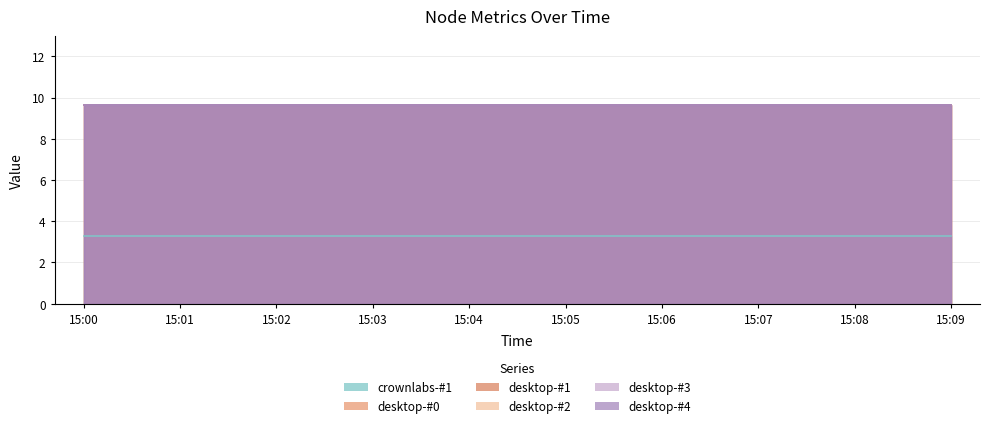

True or false: desktop-#2 and desktop-#0 intersect in this chart.

False